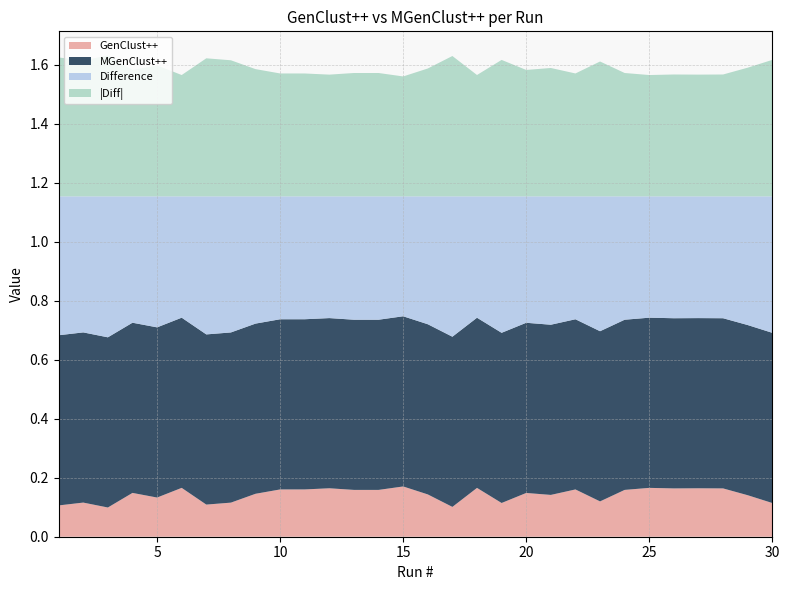

Reading right to left, list all the values displayed in this chart.

GenClust++: 30=0.1	29=0.1	28=0.2	27=0.2	26=0.2	25=0.2	24=0.2	23=0.1	22=0.2	21=0.1	20=0.1	19=0.1	18=0.2	17=0.1	16=0.1	15=0.2	14=0.2	13=0.2	12=0.2	11=0.2	10=0.2	9=0.1	8=0.1	7=0.1	6=0.2	5=0.1	4=0.1	3=0.1	2=0.1	1=0.1
MGenClust++: 30=0.6	29=0.6	28=0.6	27=0.6	26=0.6	25=0.6	24=0.6	23=0.6	22=0.6	21=0.6	20=0.6	19=0.6	18=0.6	17=0.6	16=0.6	15=0.6	14=0.6	13=0.6	12=0.6	11=0.6	10=0.6	9=0.6	8=0.6	7=0.6	6=0.6	5=0.6	4=0.6	3=0.6	2=0.6	1=0.6
Difference: 30=0.5	29=0.4	28=0.4	27=0.4	26=0.4	25=0.4	24=0.4	23=0.5	22=0.4	21=0.4	20=0.4	19=0.5	18=0.4	17=0.5	16=0.4	15=0.4	14=0.4	13=0.4	12=0.4	11=0.4	10=0.4	9=0.4	8=0.5	7=0.5	6=0.4	5=0.4	4=0.4	3=0.5	2=0.5	1=0.5
|Diff|: 30=0.5	29=0.4	28=0.4	27=0.4	26=0.4	25=0.4	24=0.4	23=0.5	22=0.4	21=0.4	20=0.4	19=0.5	18=0.4	17=0.5	16=0.4	15=0.4	14=0.4	13=0.4	12=0.4	11=0.4	10=0.4	9=0.4	8=0.5	7=0.5	6=0.4	5=0.4	4=0.4	3=0.5	2=0.5	1=0.5